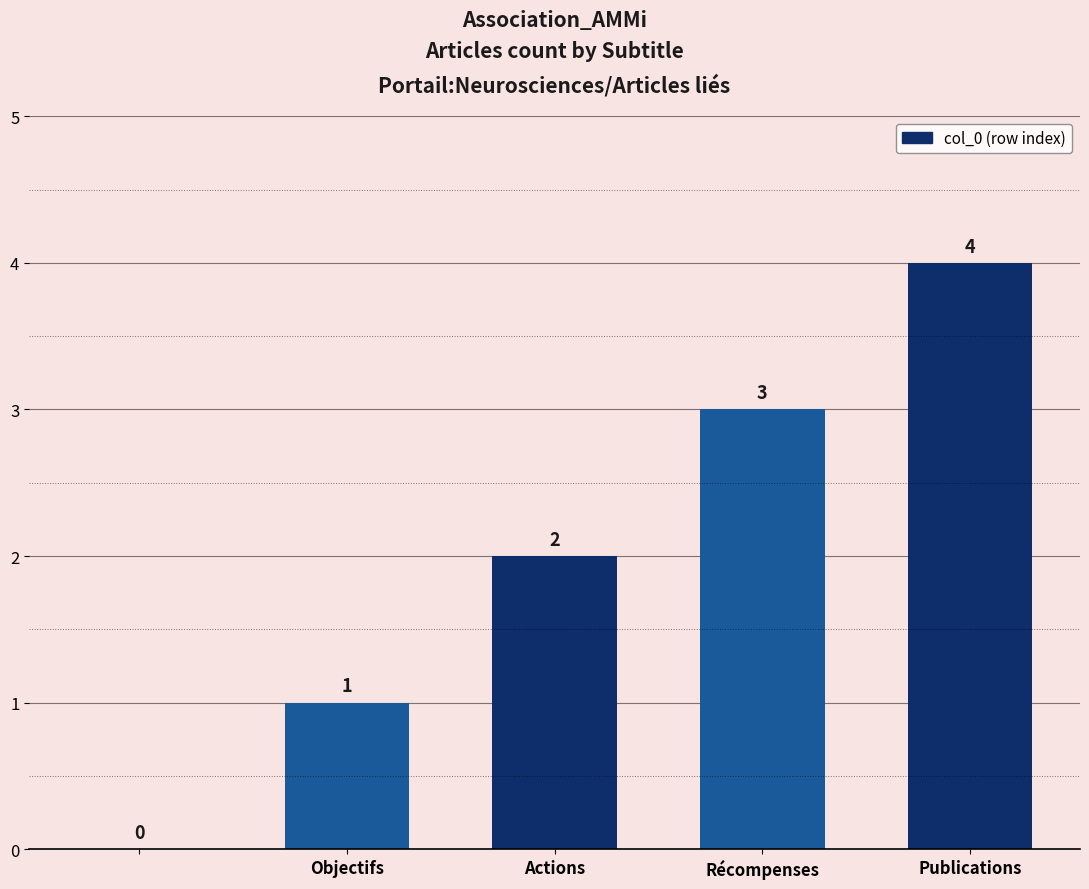

How many distinct data groups are displayed?

1